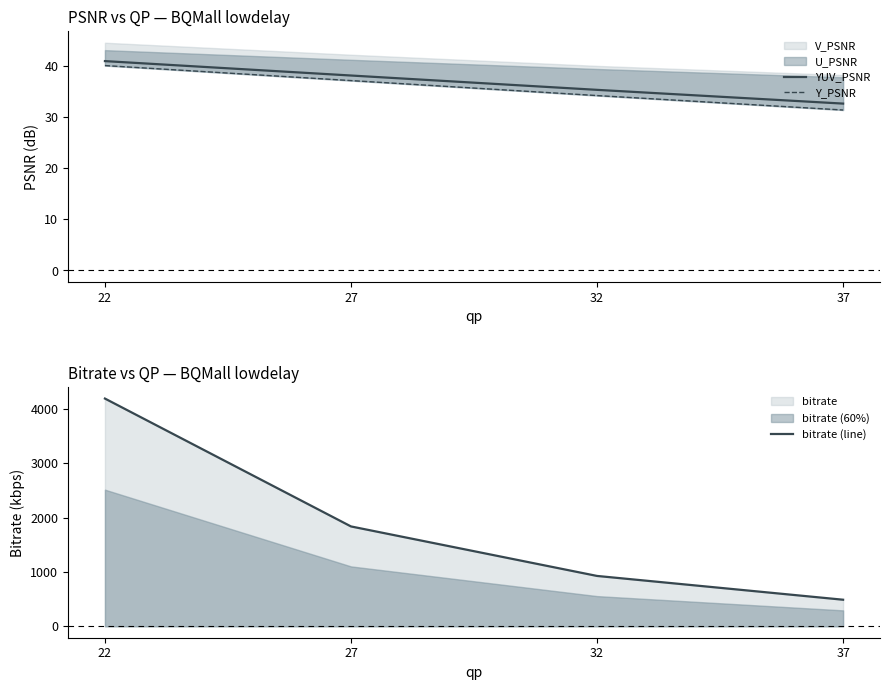

True or false: bitrate (line) has a value of 837.6 at 27.

False